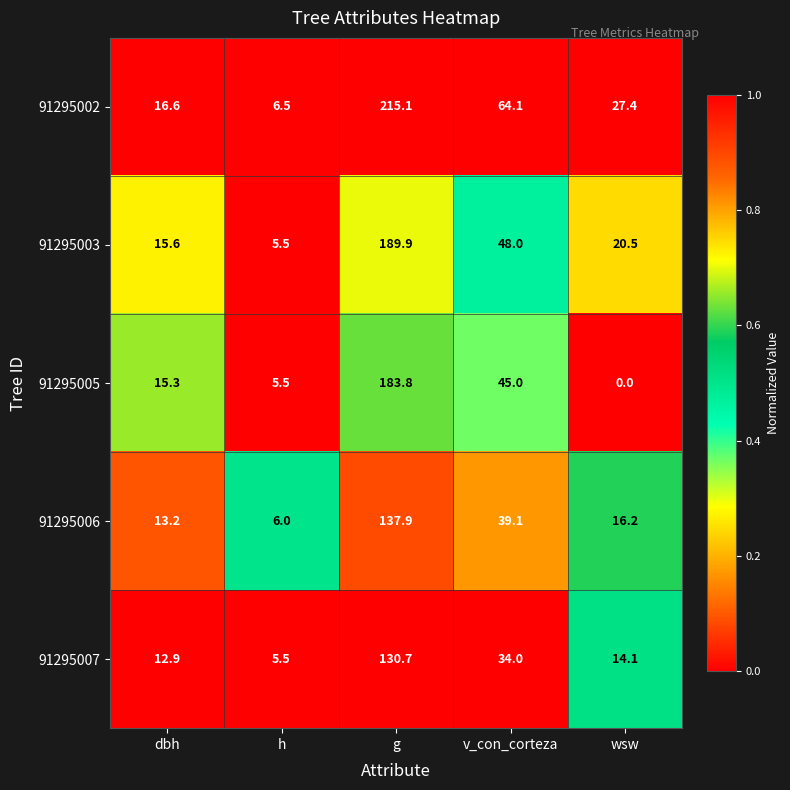

What is the sum of all 91295003 values?

279.5